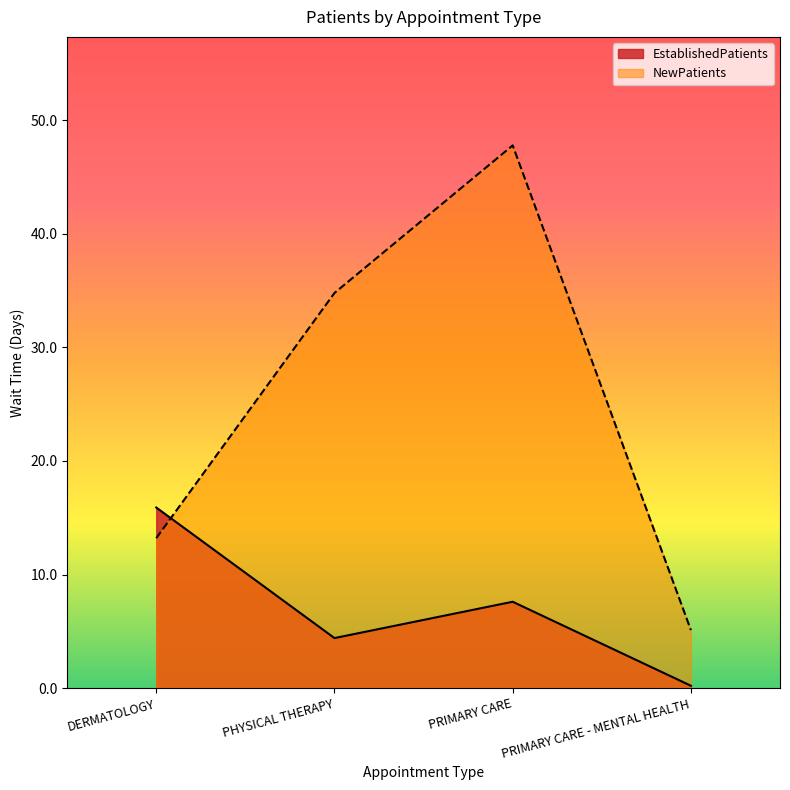

Where is NewPatients nearest to the value 26?

PHYSICAL THERAPY